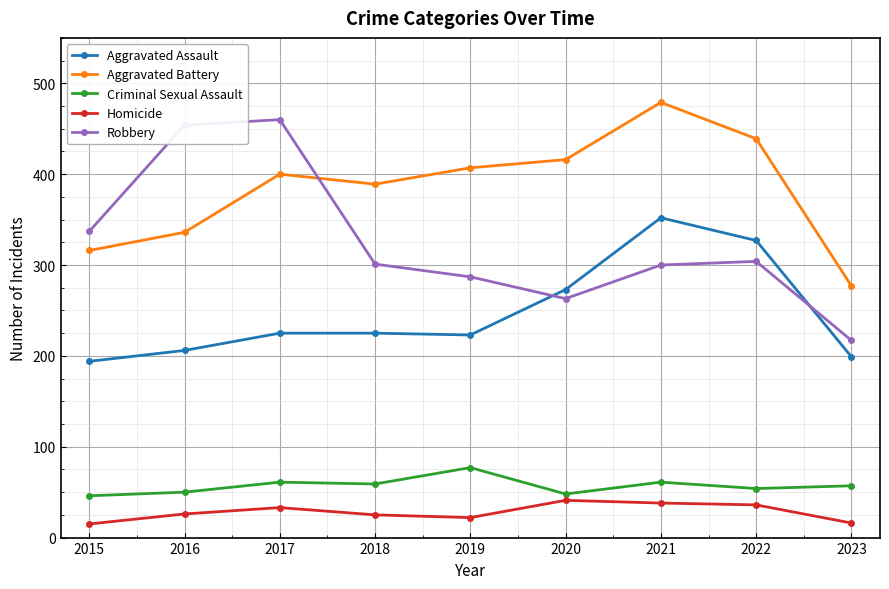

Which series changed the most between 2015 and 2023?

Robbery